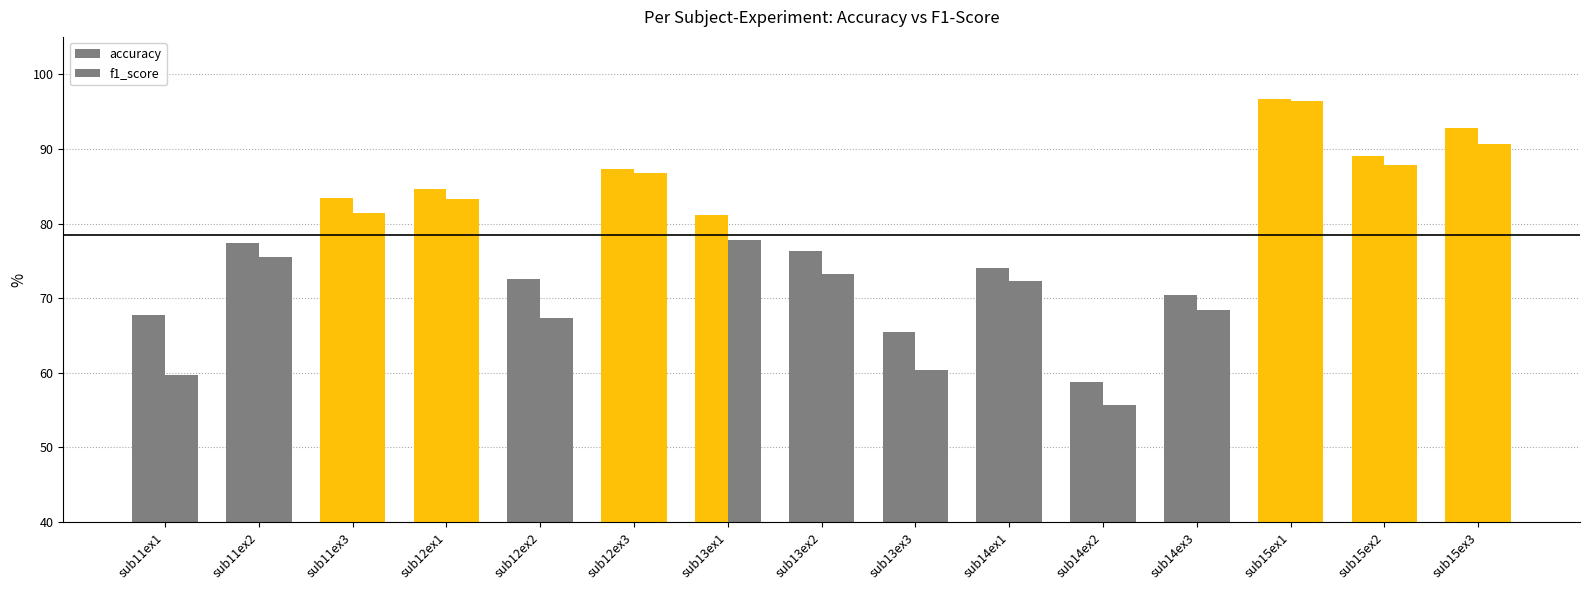

Read the f1_score value at sub14ex2.

55.7